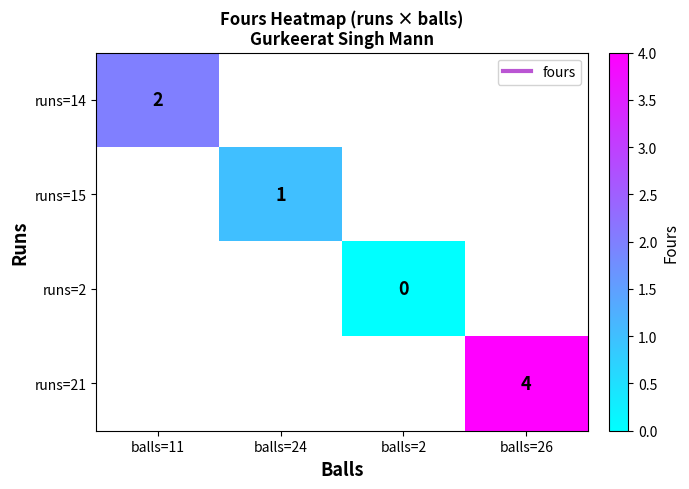

Between balls=2 and balls=26, which is larger?

balls=26